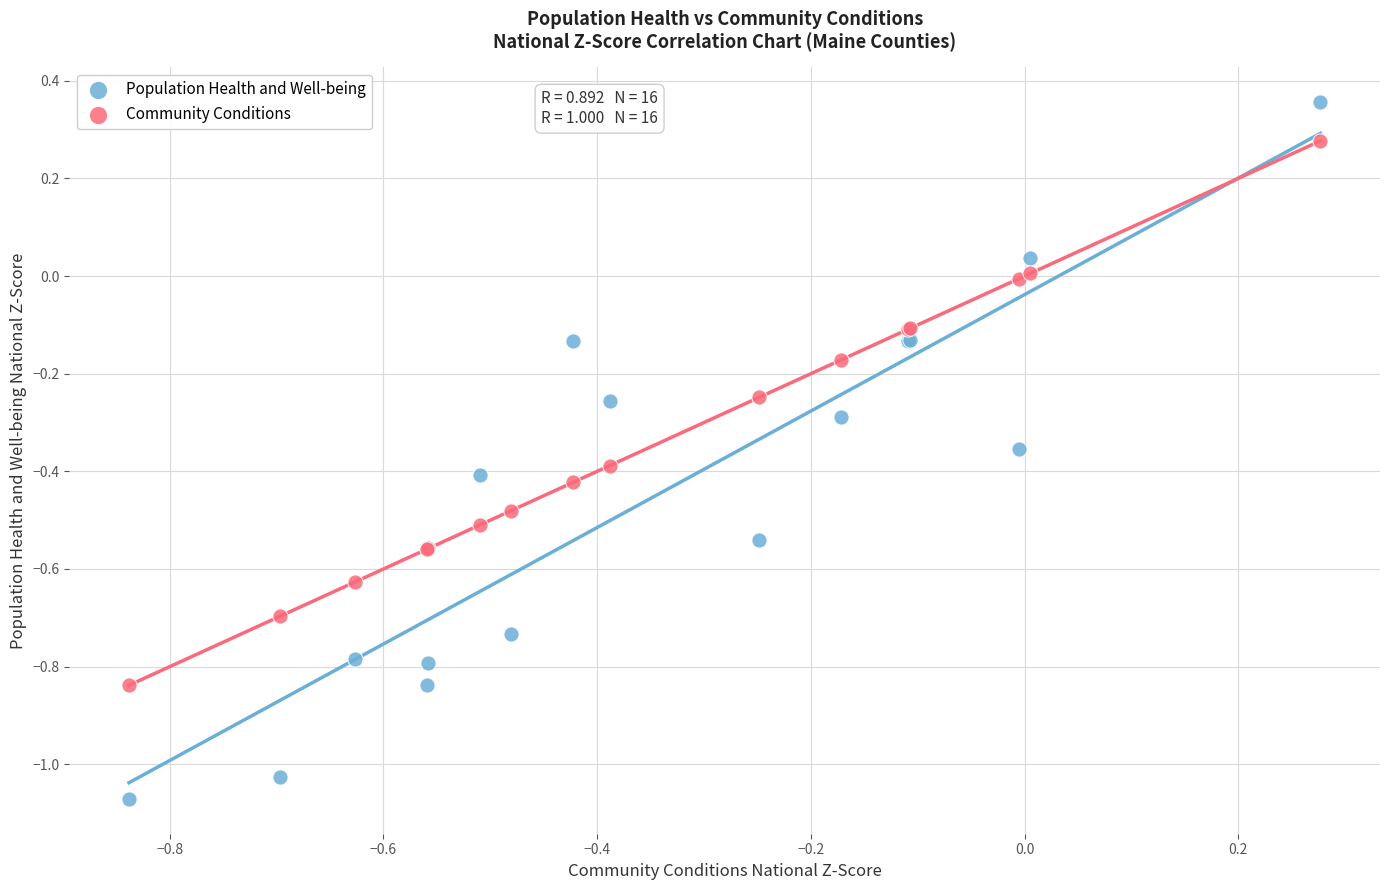

Which series reaches the maximum Y coordinate?

Population Health and Well-being